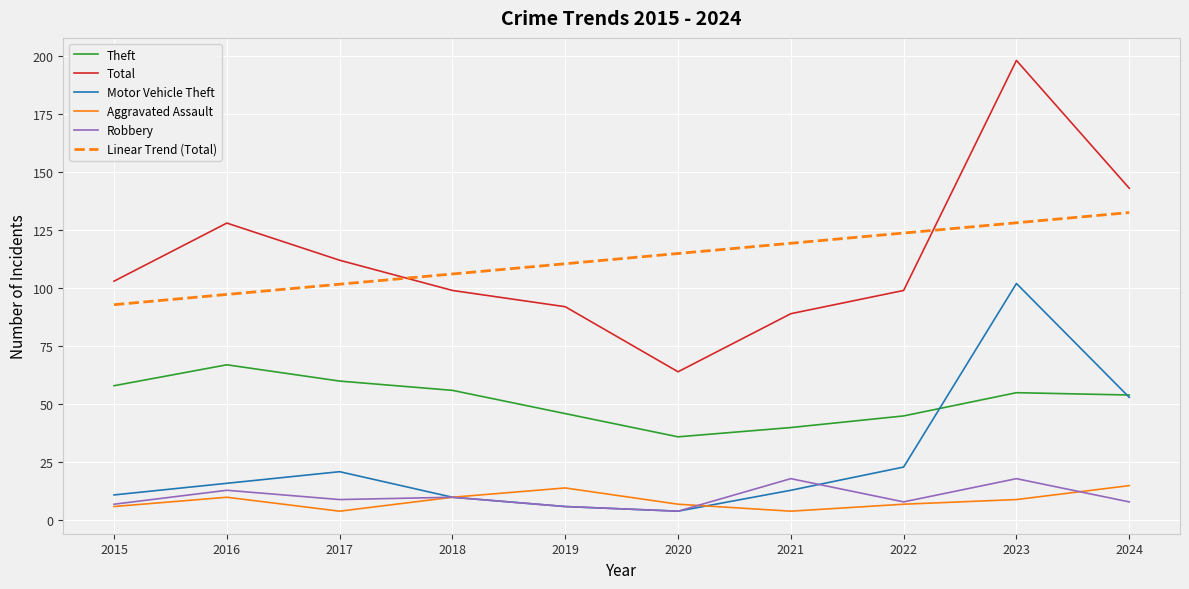

How many interior local peaks does the Aggravated Assault series have?

2